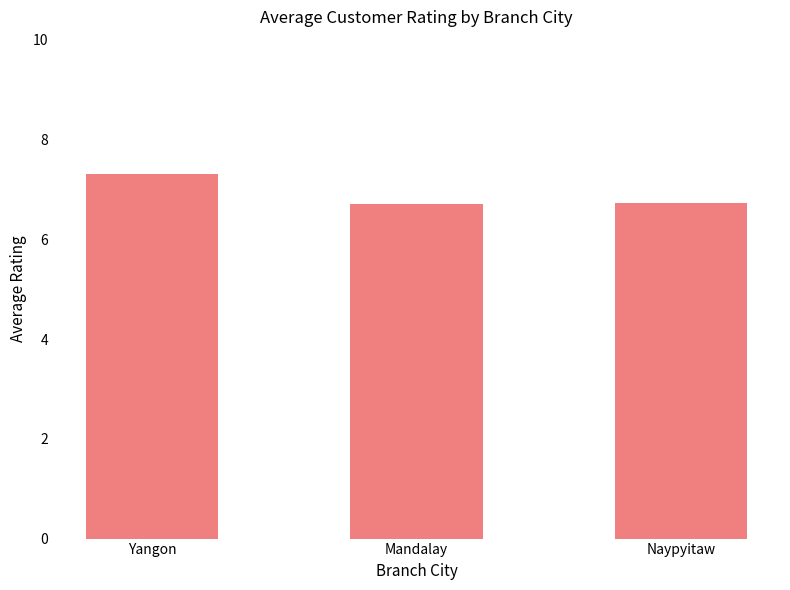

The chart shows a value of 6.7 at Mandalay. True or false?

True